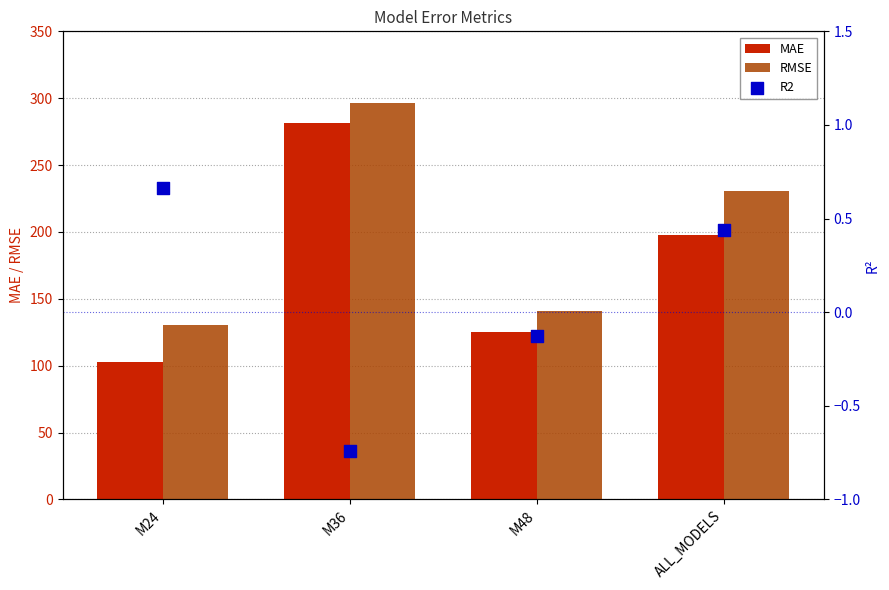

What are all the series names shown in the legend?

MAE, RMSE, R2